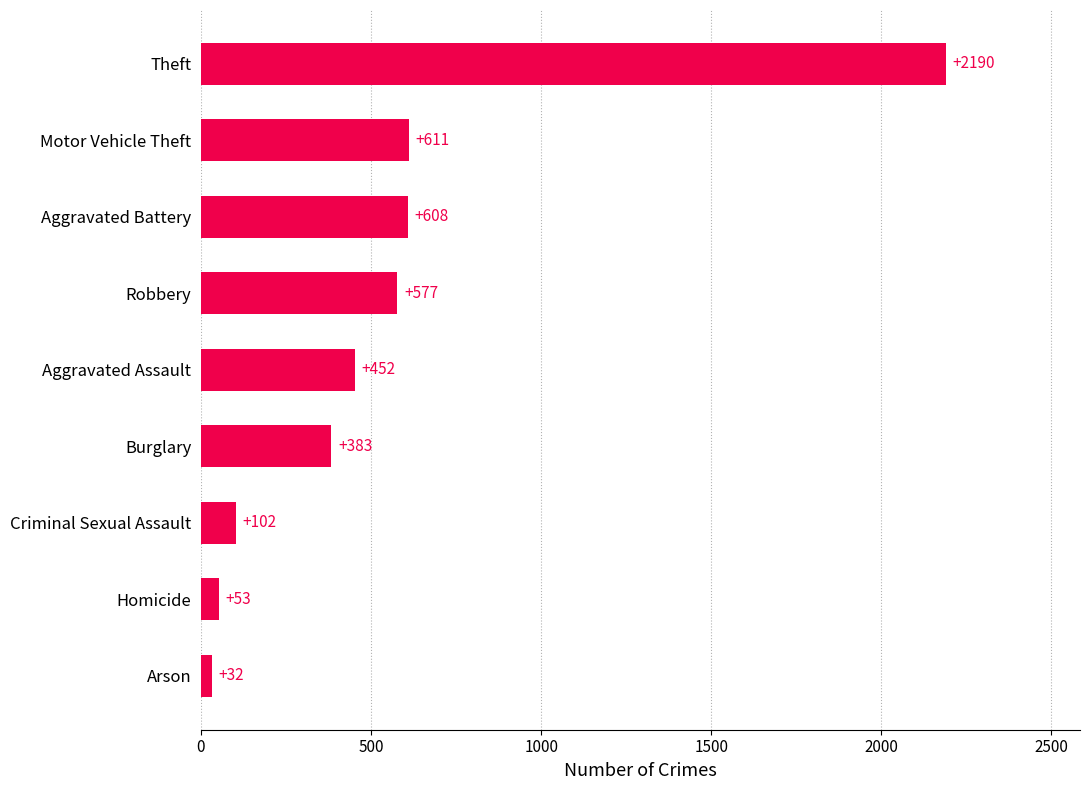

Which category has the lowest value across all series?

Arson